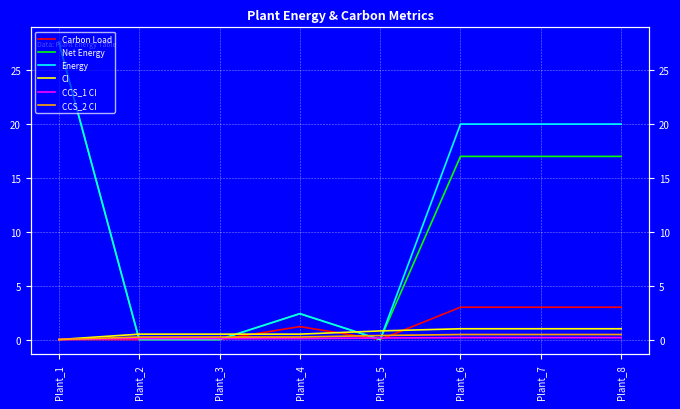

What is the difference between the Carbon Load values at Plant_1 and Plant_8?

3.0